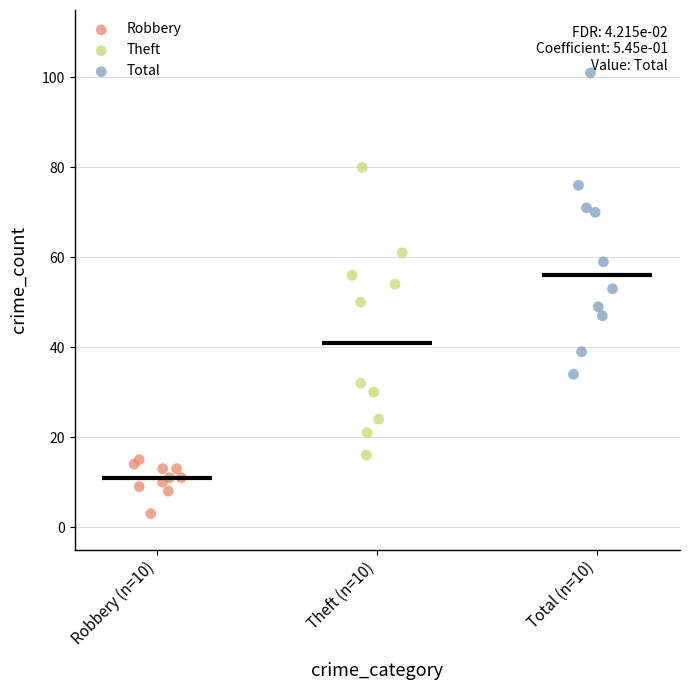

Which series has the largest Y range (max minus min)?

Total